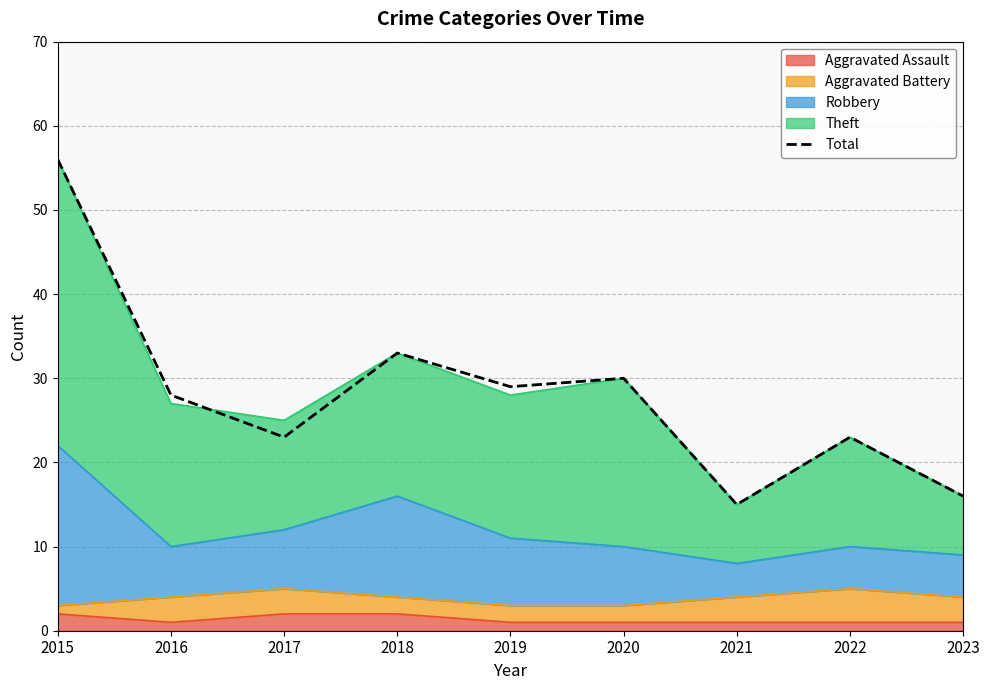

The chart shows a value of 28 at 2016. True or false?

True